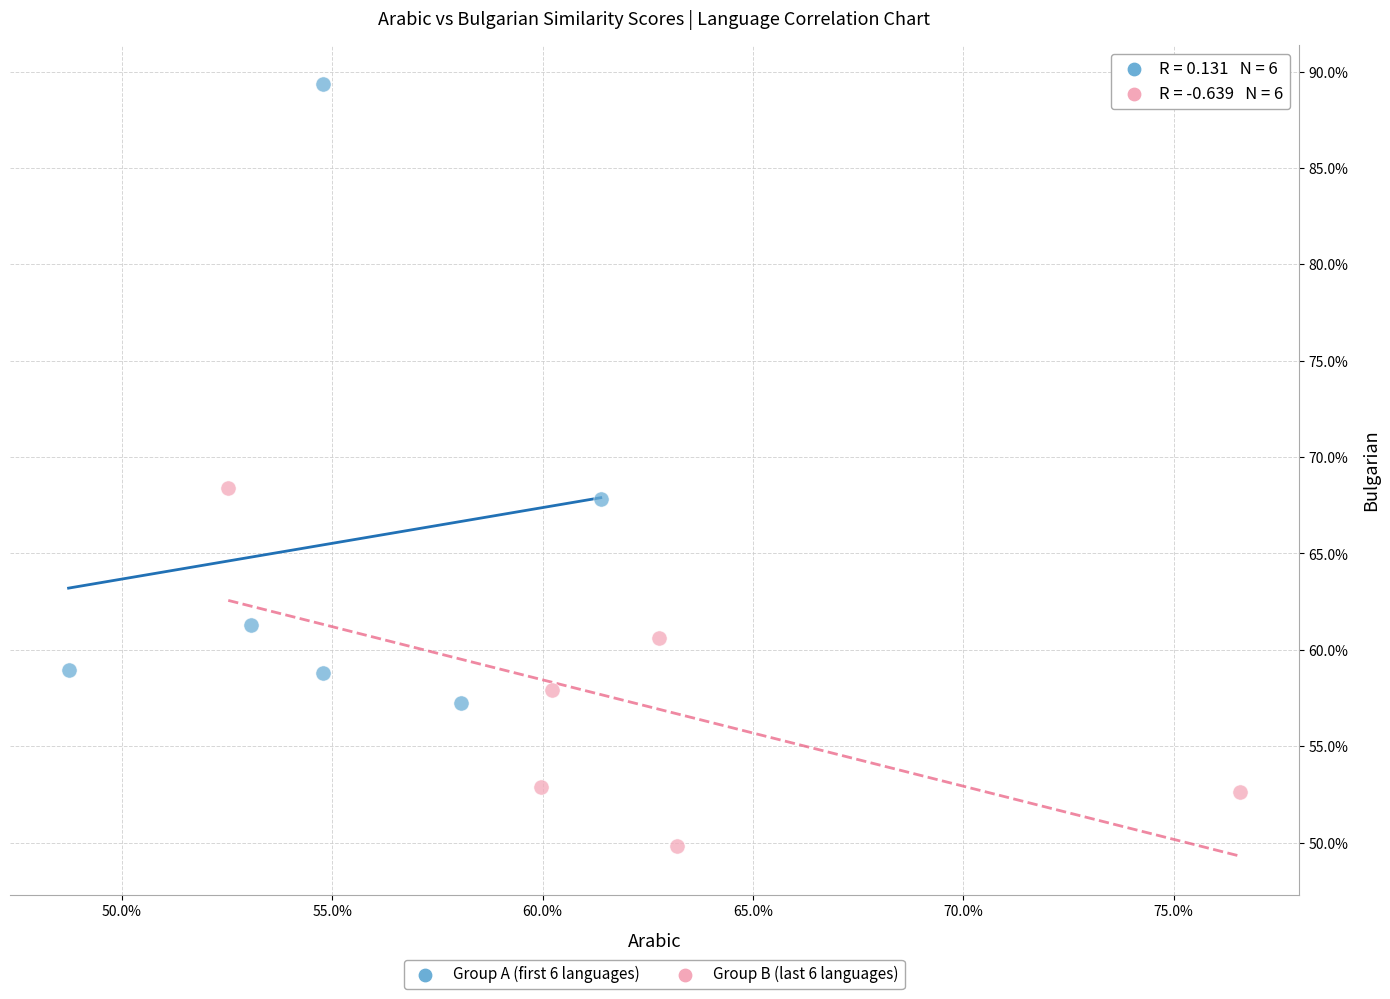

What are all the series names shown in the legend?

Group A (first 6 languages), Group B (last 6 languages)